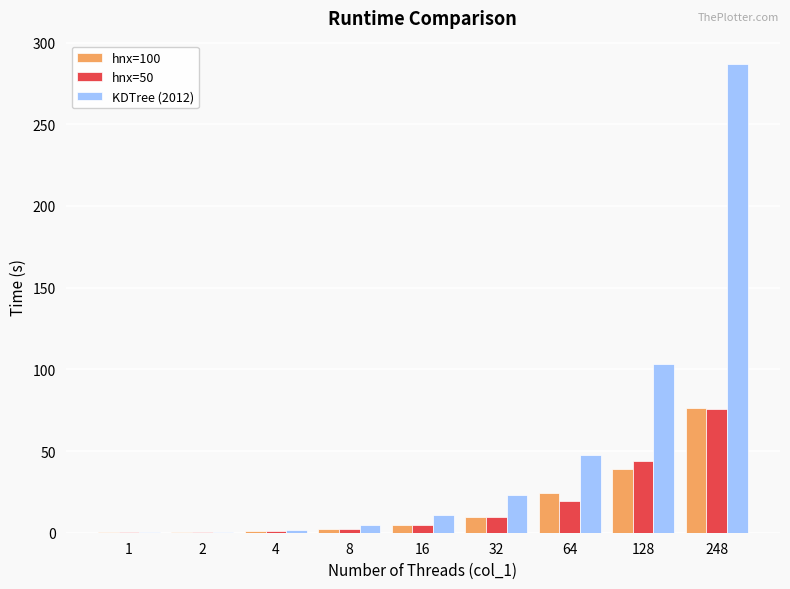

True or false: hnx=50 has a value of 44.1 at 128.

True